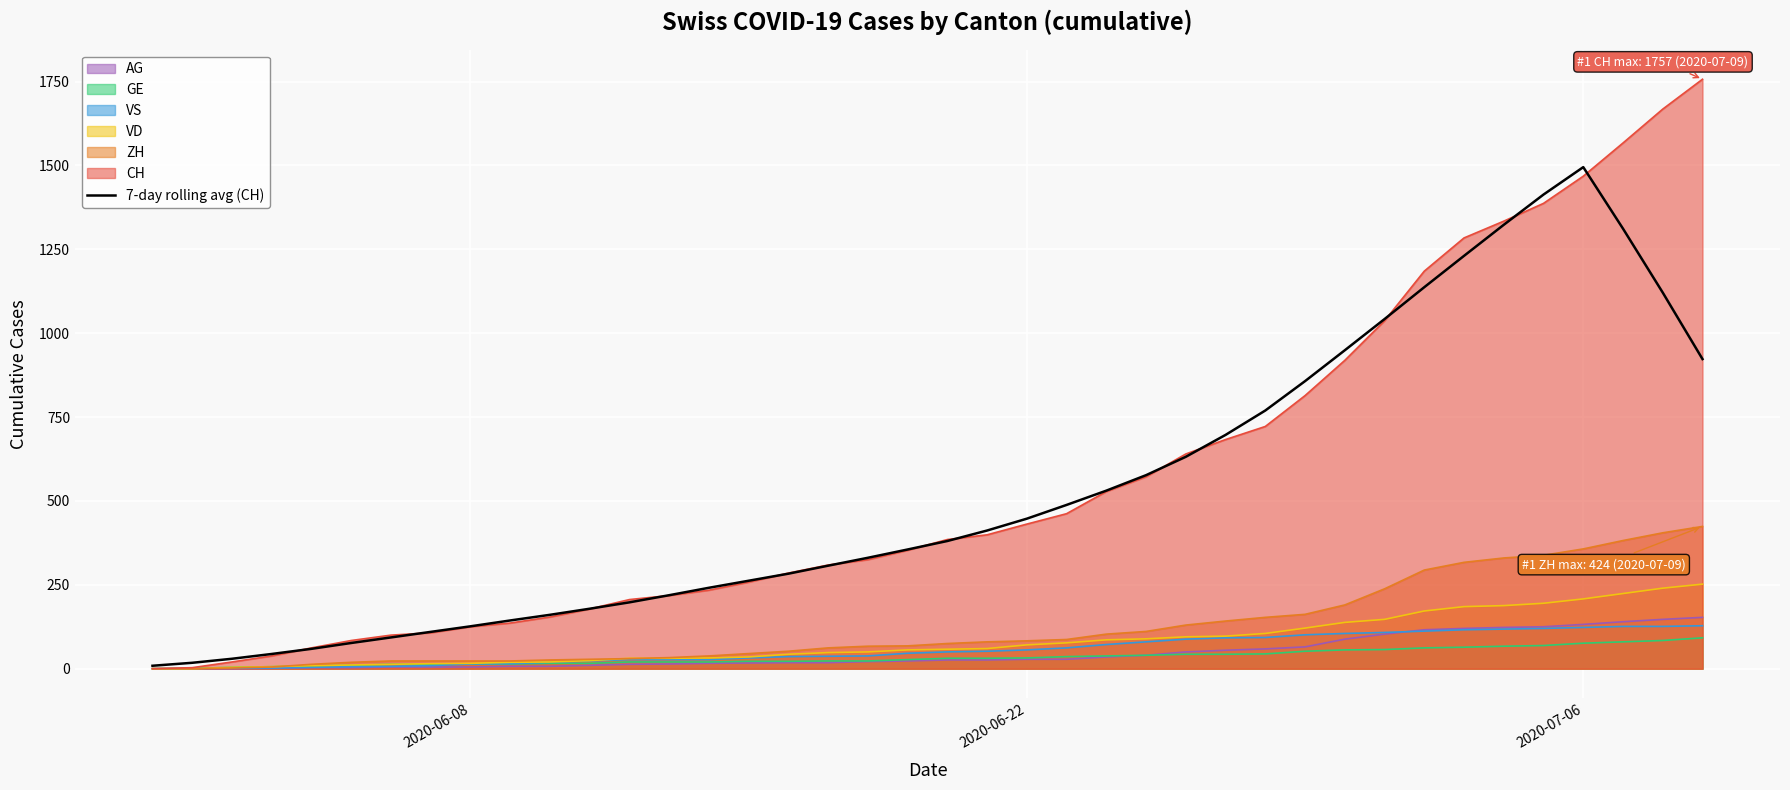

Reading right to left, transcribe all the data shown in this chart.

922.9	1121.0	1311.6	1495.0	1413.3	1323.1	1230.6	1137.1	1042.1	949.1	857.1	769.6	696.9	631.6	576.9	530.7	488.1	447.1	411.9	380.6	355.3	330.6	307.0	283.1	262.1	241.1	219.0	197.7	178.7	160.6	143.7	126.3	109.7	93.1	76.6	59.1	43.9	29.6	17.6	8.7